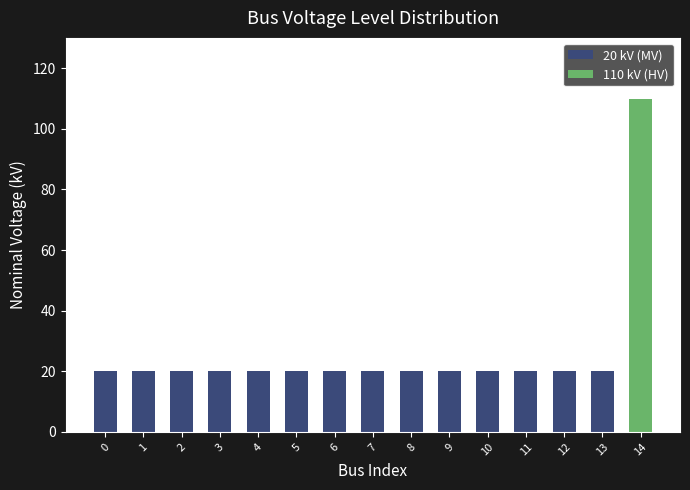

Which label corresponds to the largest value in the chart?

14